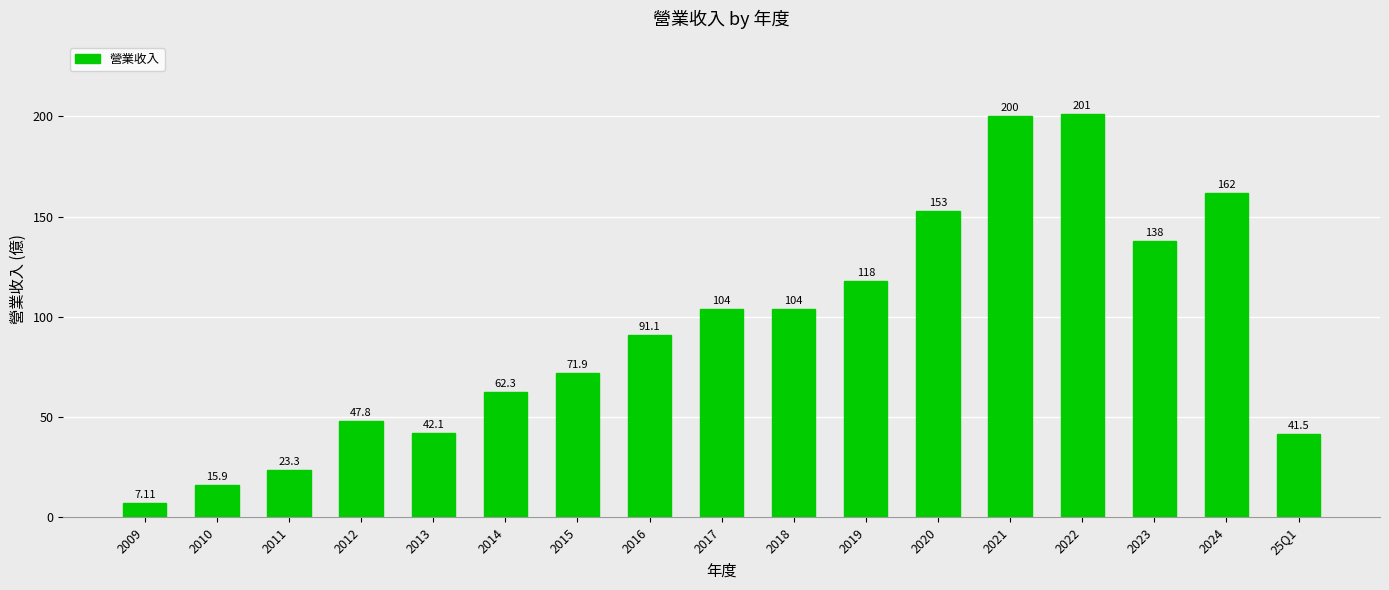

What is the average value?

93.1